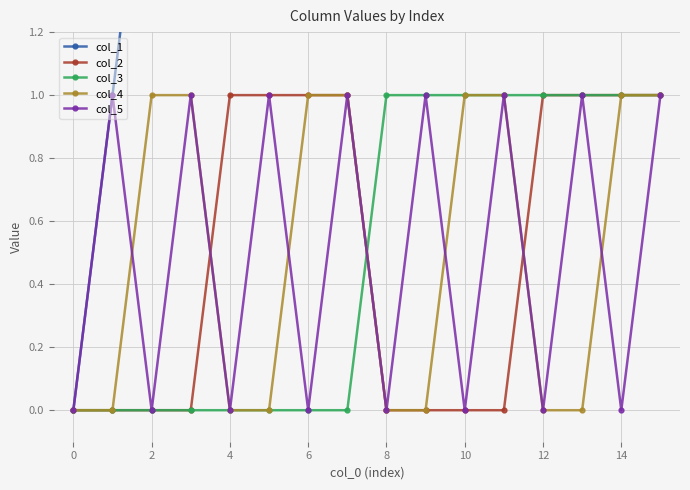

What is the total value across all series at 15?

19